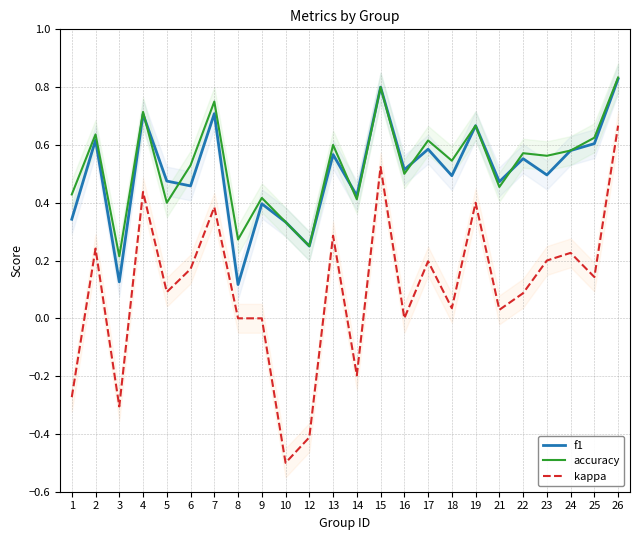

What is the sum of the f1 values at 9 and 5?

0.9